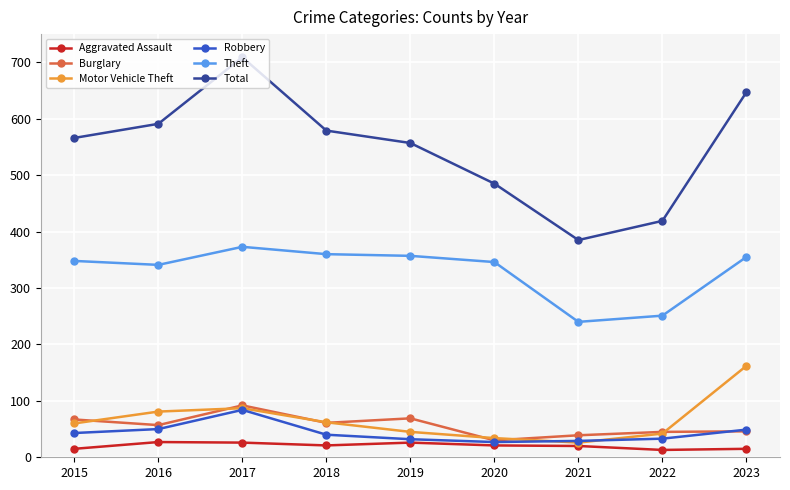

What is the minimum value for Theft?

240